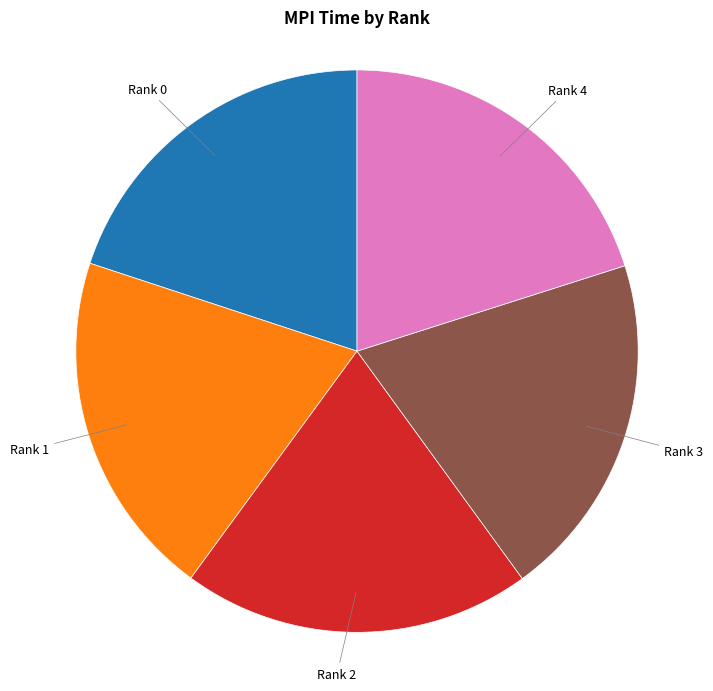

Is there any slice that represents more than half of the pie?

No